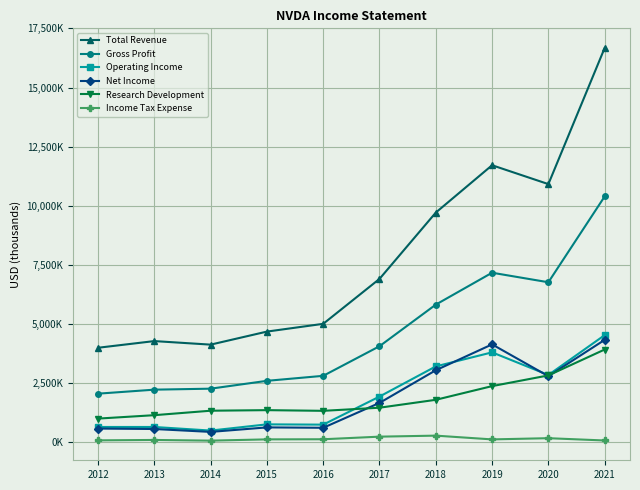

What are all the series names shown in the legend?

Total Revenue, Gross Profit, Operating Income, Net Income, Research Development, Income Tax Expense